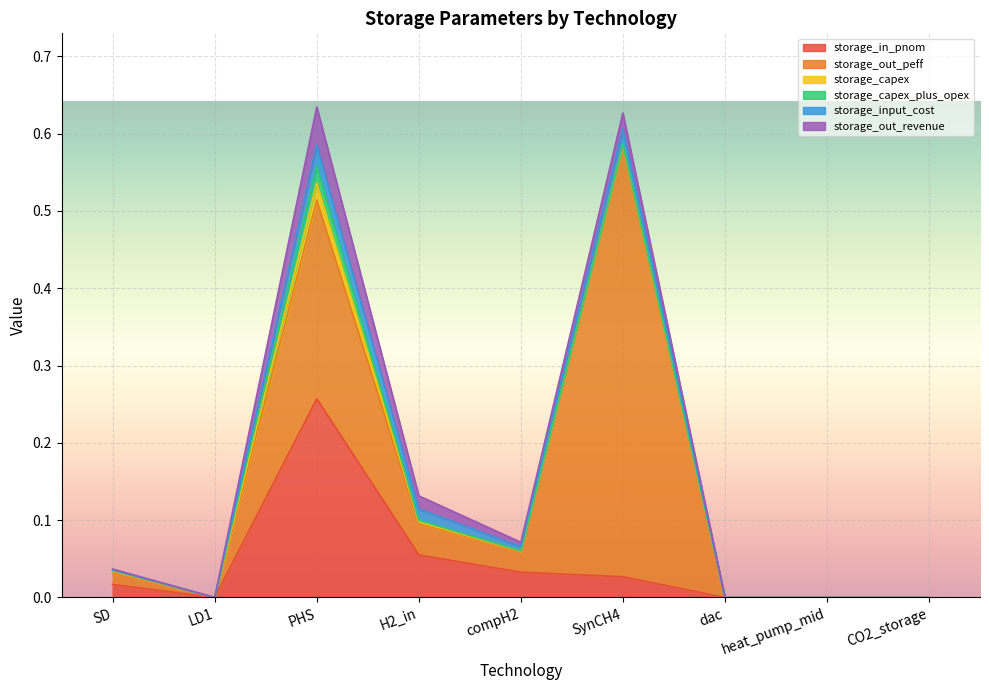

The value of storage_capex at CO2_storage is 0.0. True or false?

True